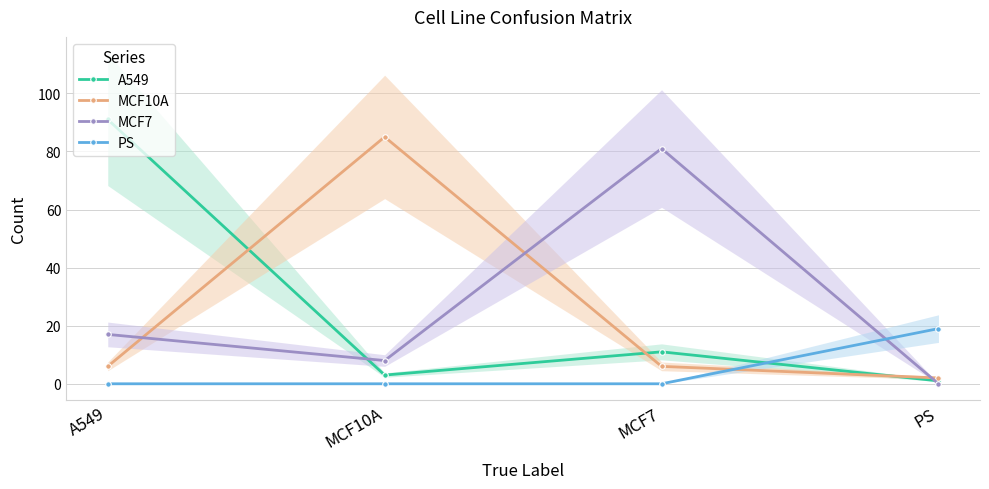

What is the approximate value of MCF10A at MCF7?

6